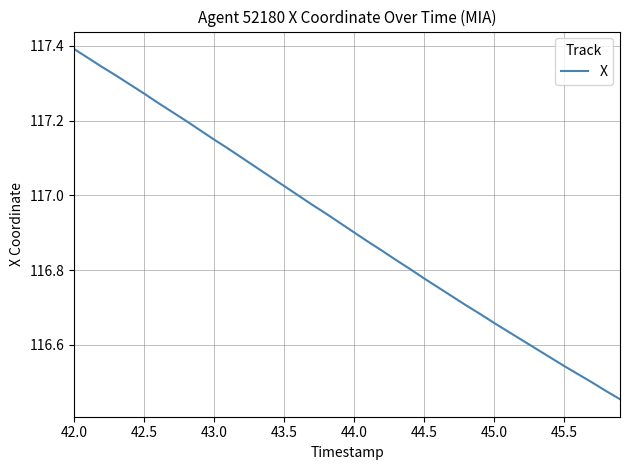

What is the difference between the maximum and minimum values?

0.9